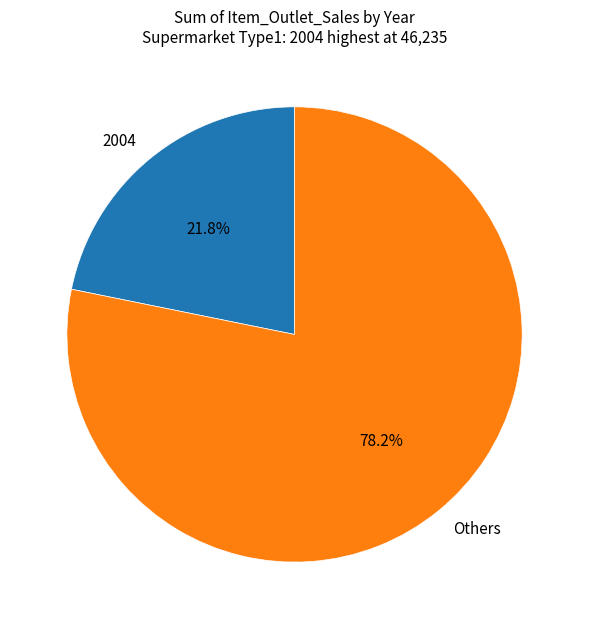

Is it true that 2004 is 10% of the pie?

False